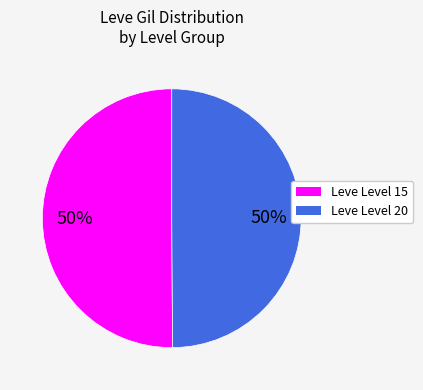

How many slices are in this pie chart?

2